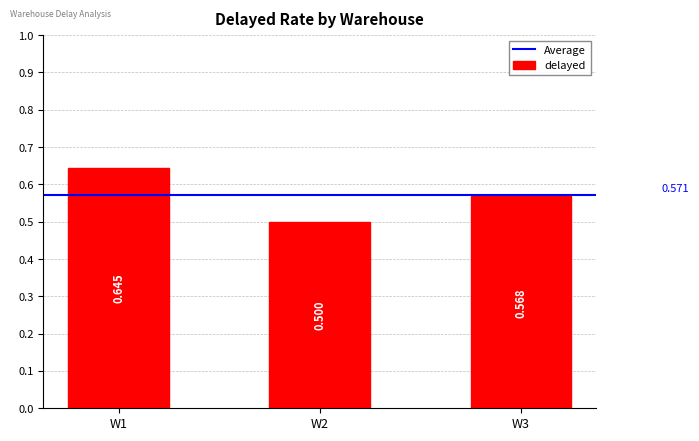

What is the smallest value displayed?

0.5